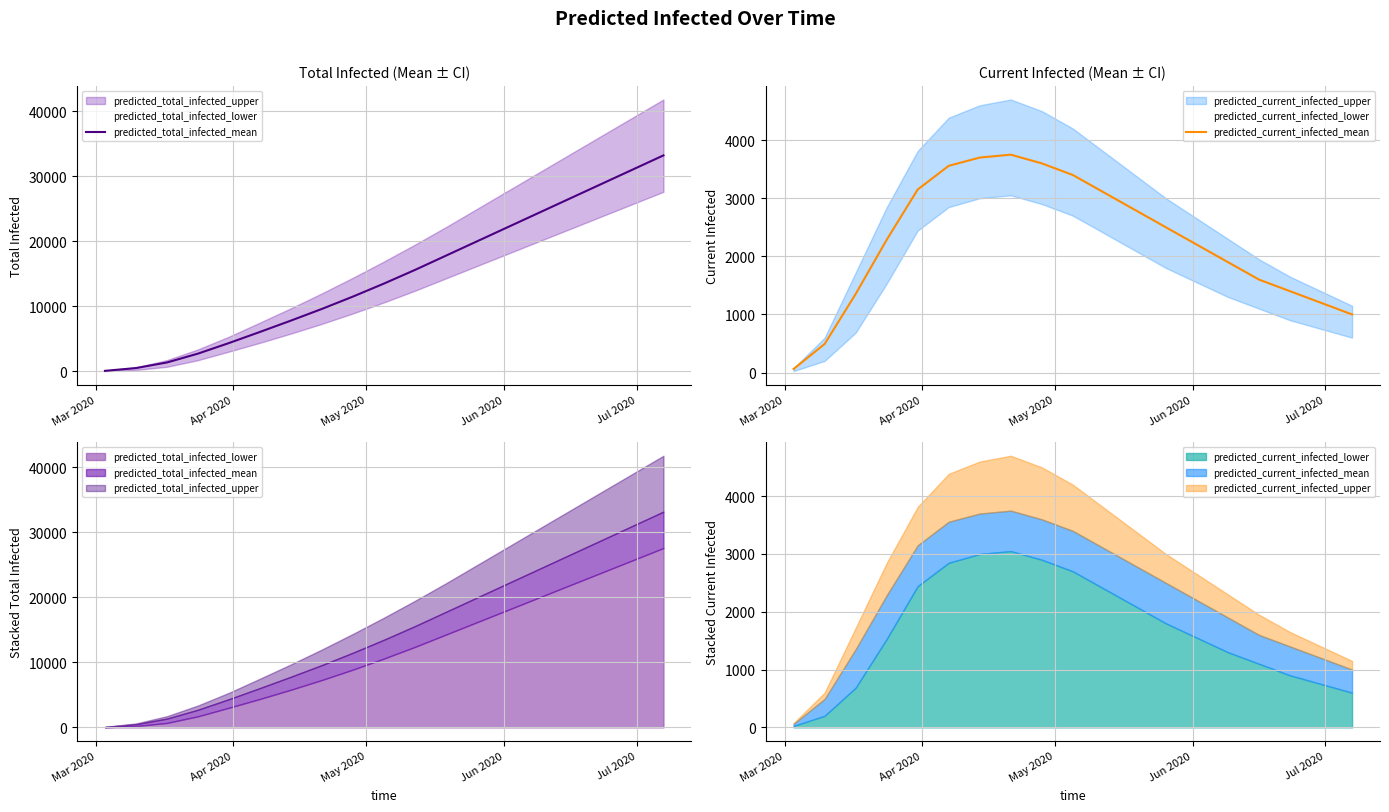

What is the average value of the predicted_total_infected_mean series?

14580